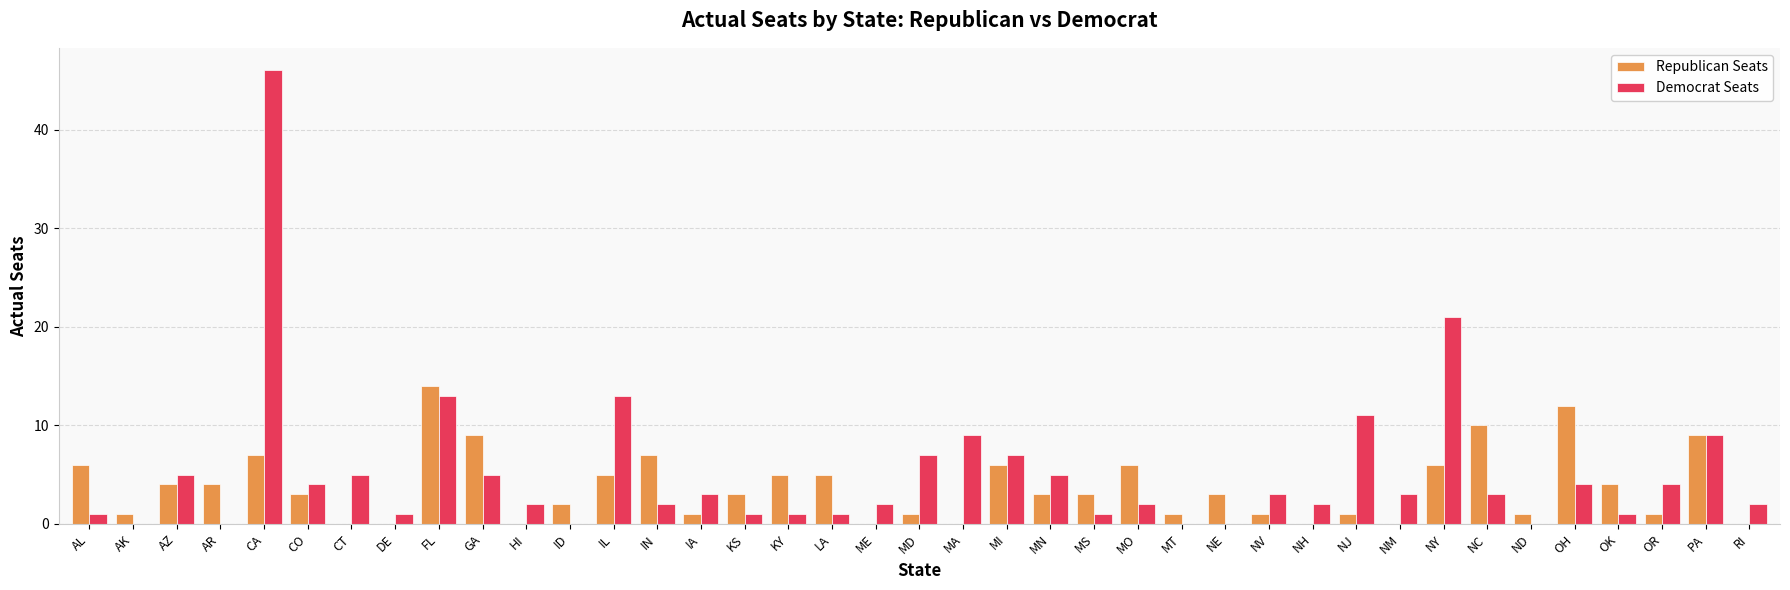

What is the sum of all Republican Seats values?

144